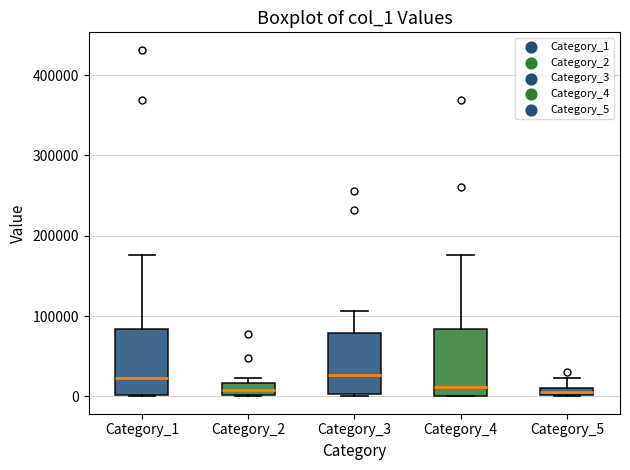

Where is the lower edge of the box for Category_4 on the y-axis? The values are not printed on the chart, so give them approximately, as read against the axis.

0